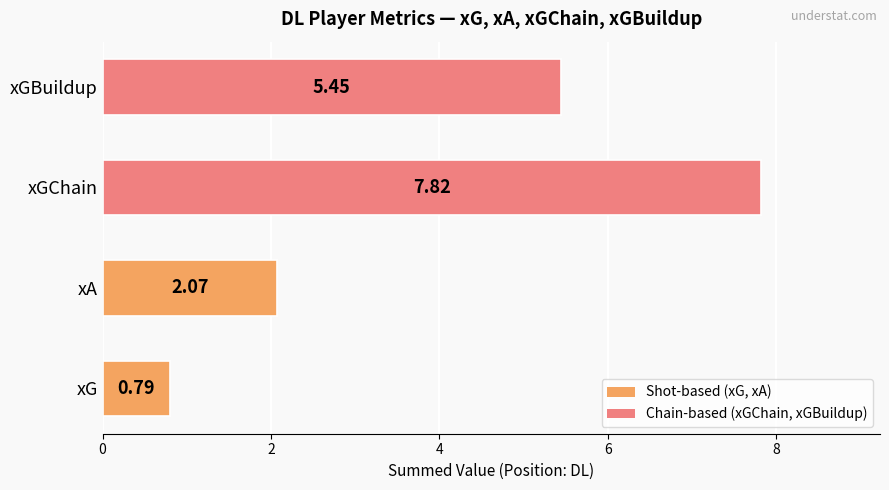

Which label corresponds to the largest value in the chart?

xGChain